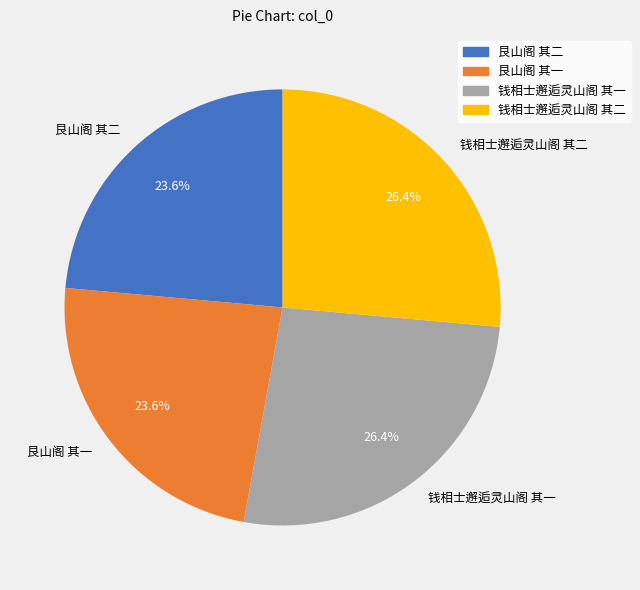

Is it true that 钱相士邂逅灵山阁 其一 is 33% of the pie?

False